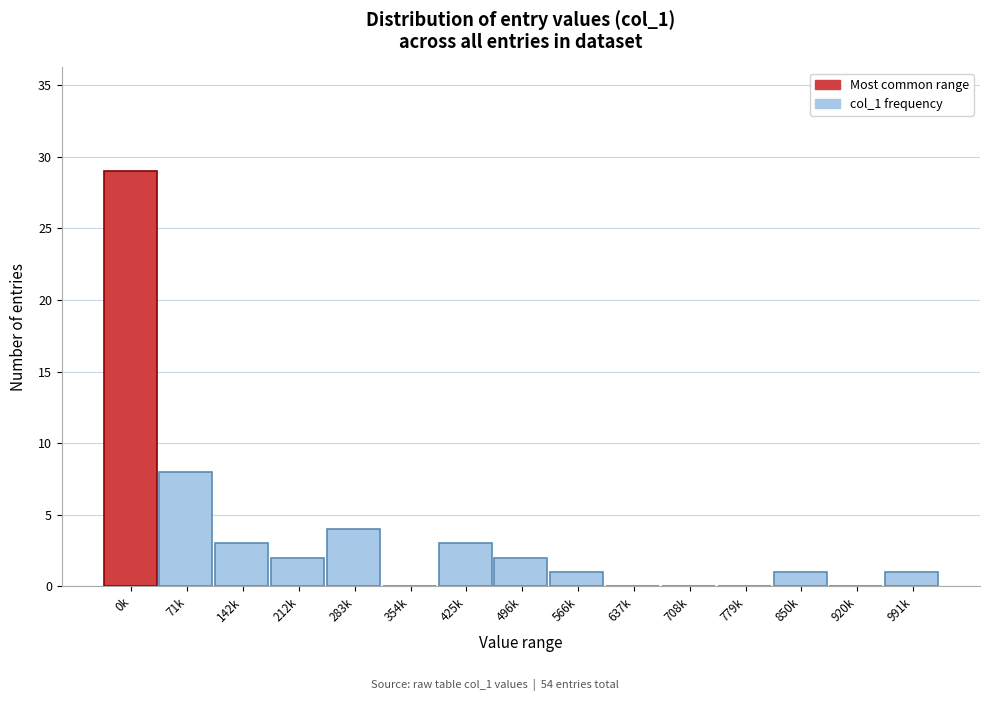

Reading left to right, extract all data points from this chart.

0k=29	71k=8	142k=3	212k=2	283k=4	354k=0	425k=3	496k=2	566k=1	637k=0	708k=0	779k=0	850k=1	920k=0	991k=1